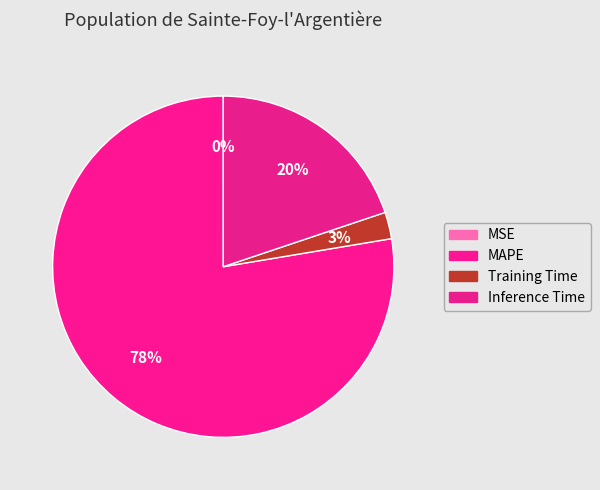

What is the total percentage of MSE and Training Time?

2.5%